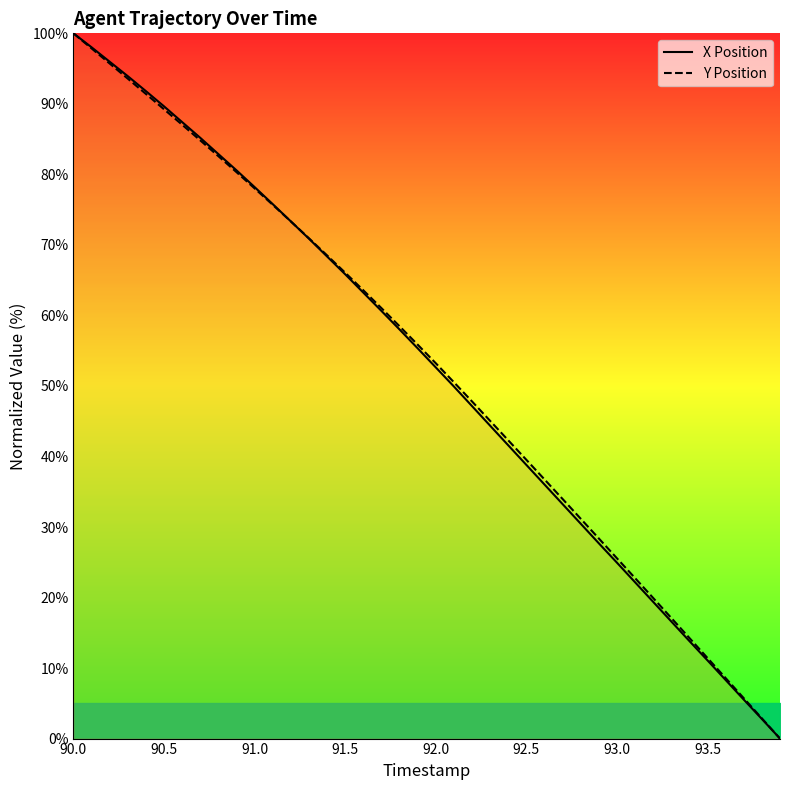

Is it true that Y Position equals 93.2 at 91.5?

False